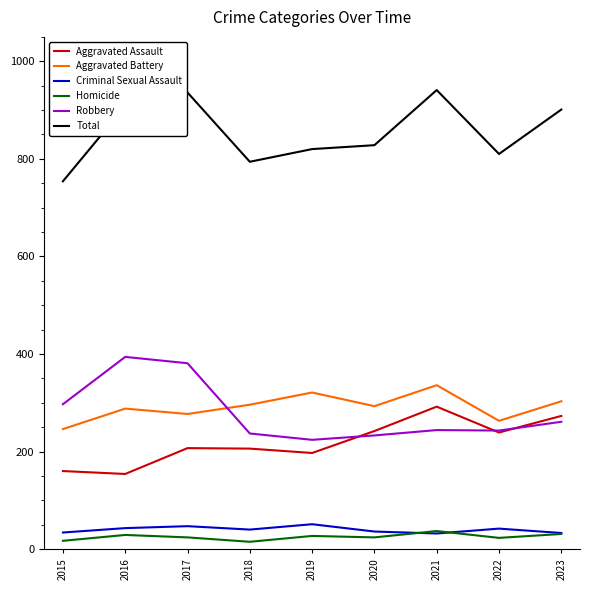

What are all the series names shown in the legend?

Aggravated Assault, Aggravated Battery, Criminal Sexual Assault, Homicide, Robbery, Total